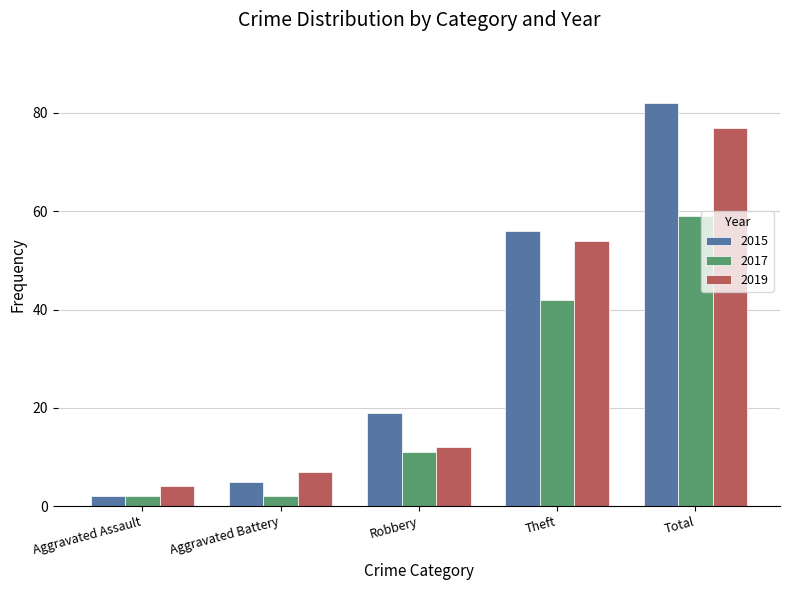

Count the number of categories in the chart.

5